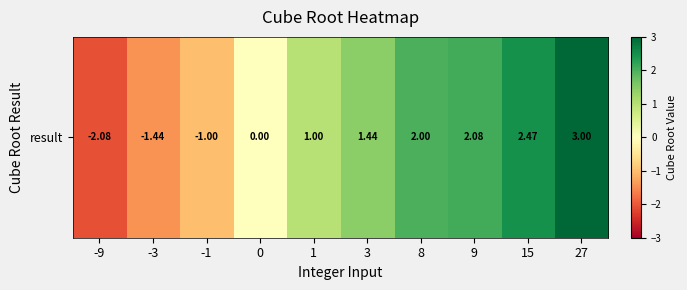

Reading left to right, extract all data points from this chart.

-2.1	-1.4	-1.0	0.0	1.0	1.4	2.0	2.1	2.5	3.0